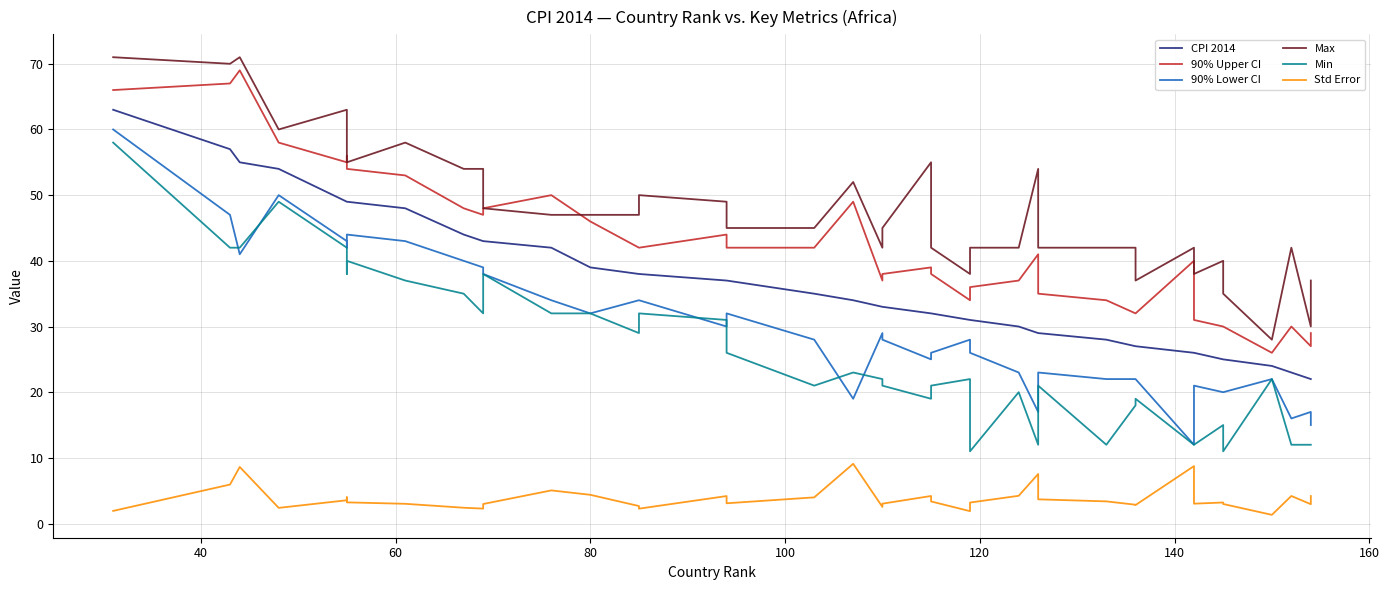

Is it true that Max equals 60.5 at 16?

False